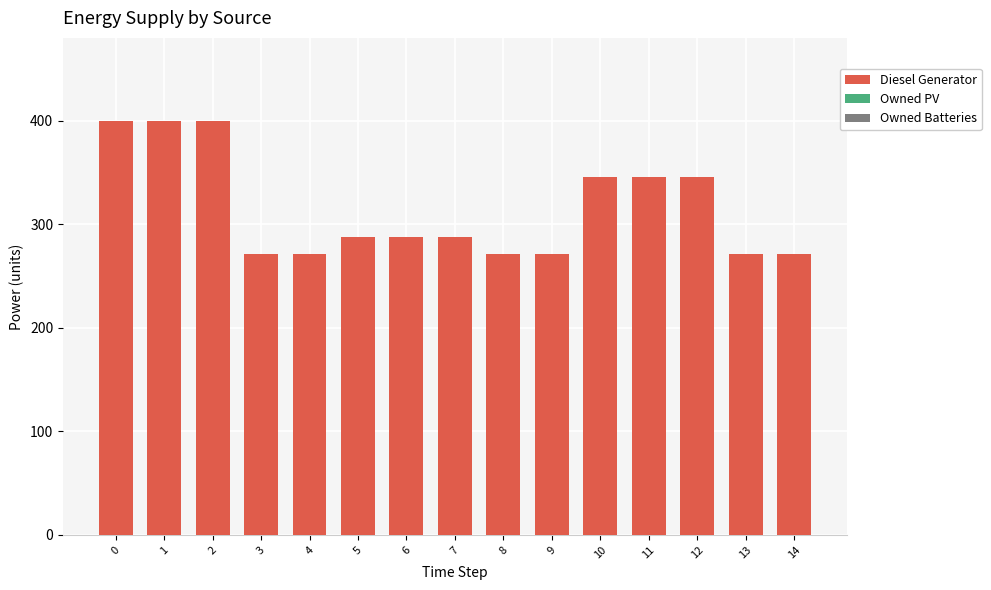

Does the chart contain stacked bars?

No